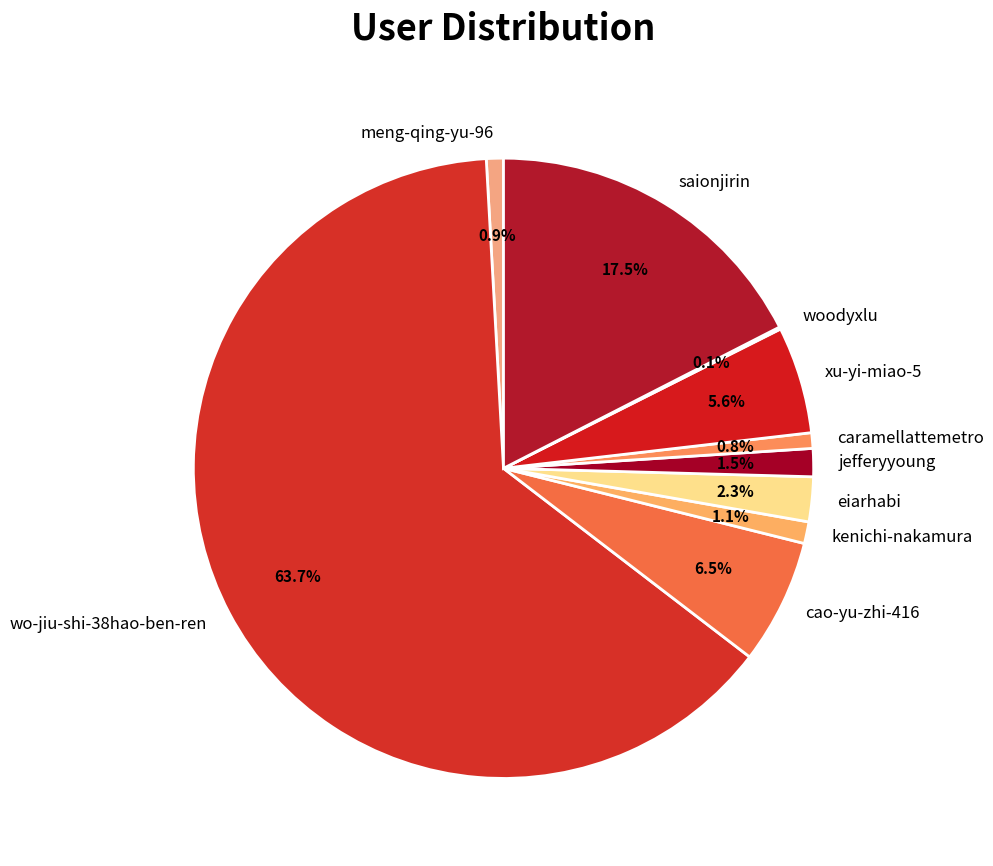

Which slice is the largest?

wo-jiu-shi-38hao-ben-ren